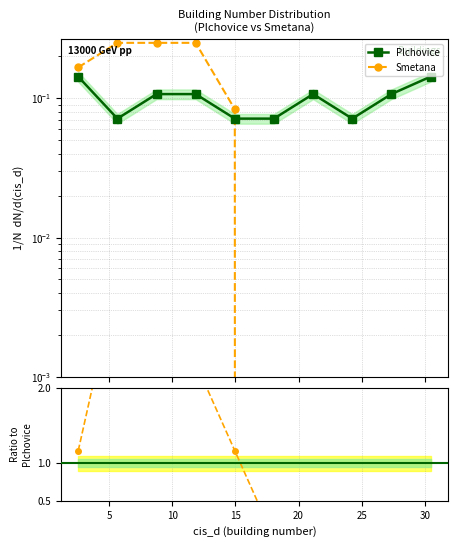

What is the label of the 3rd point from the left?

10